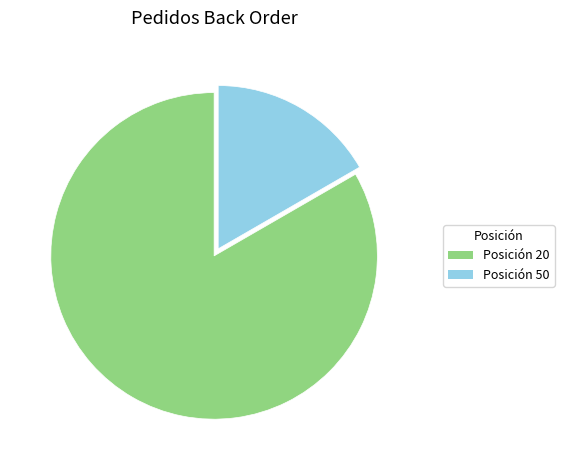

Is there any slice that represents more than half of the pie?

Yes